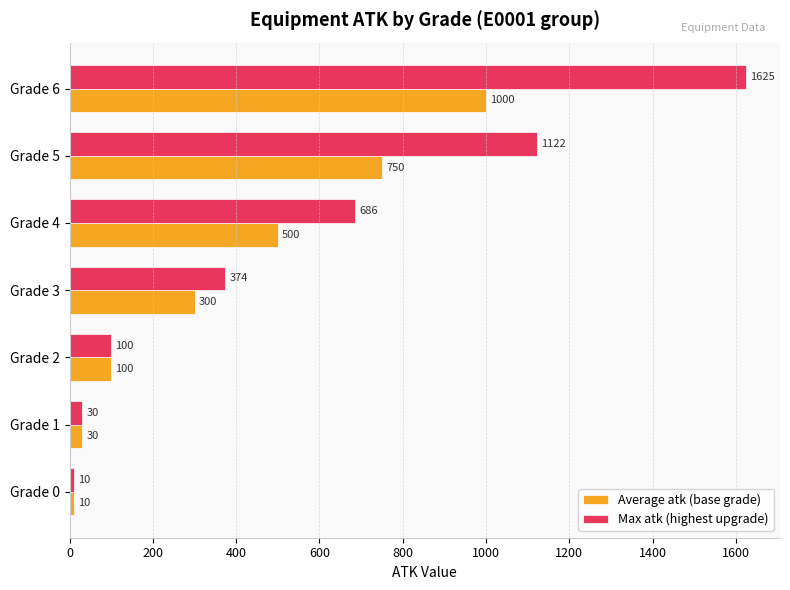

Rank the series by their maximum value, from lowest to highest.

Average atk (base grade), Max atk (highest upgrade)